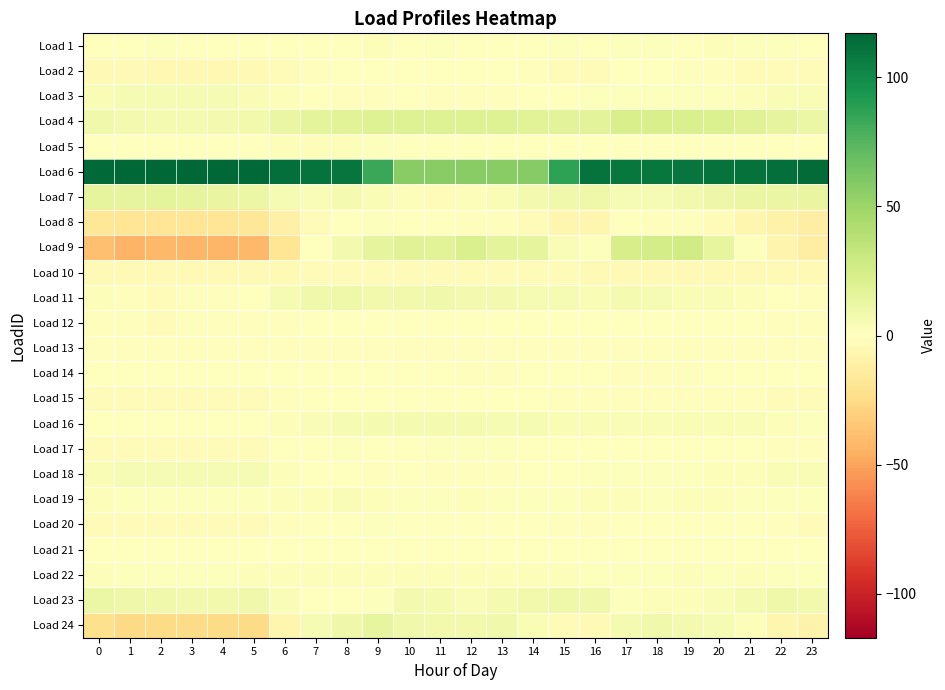

At how many categories does at least one series exceed 75?

19